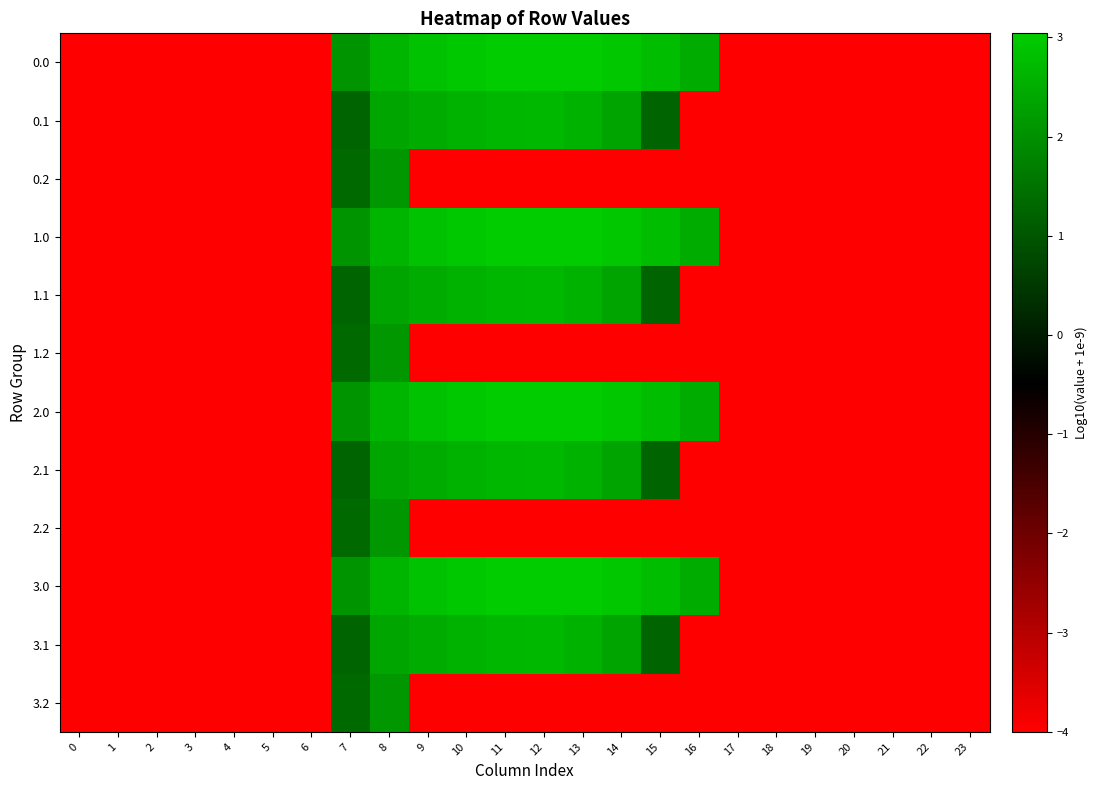

How many data points does each series have?

24